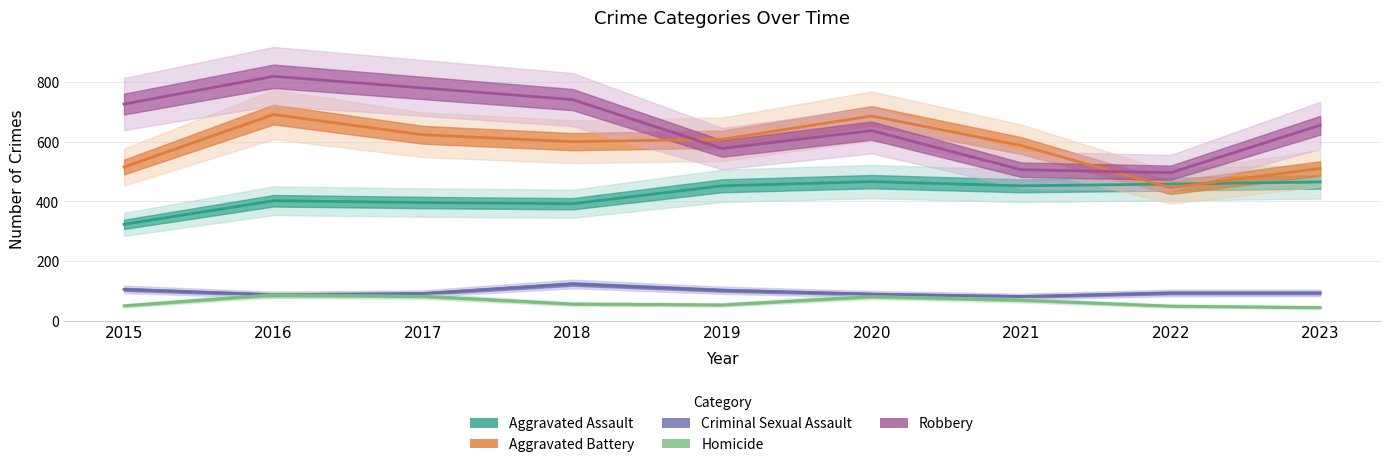

What is the total value across all series at 2016?

2086